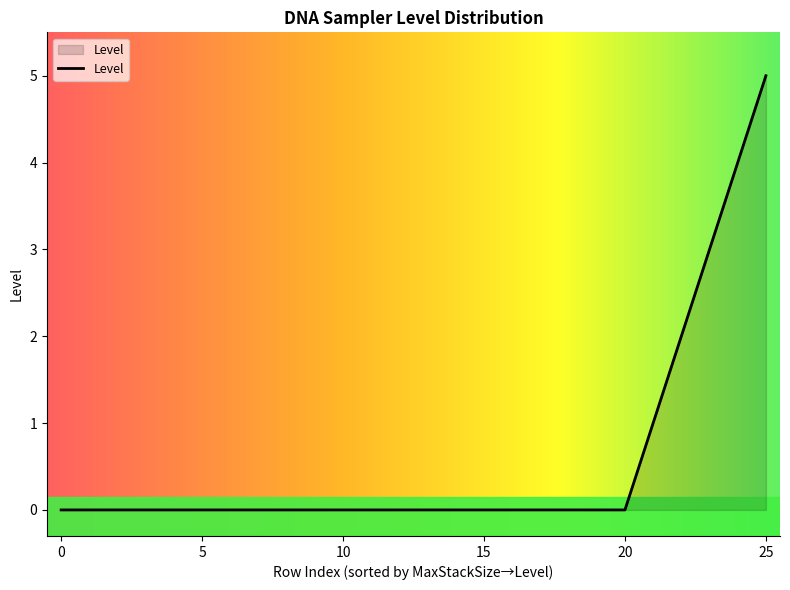

How many lines are shown in the chart?

1